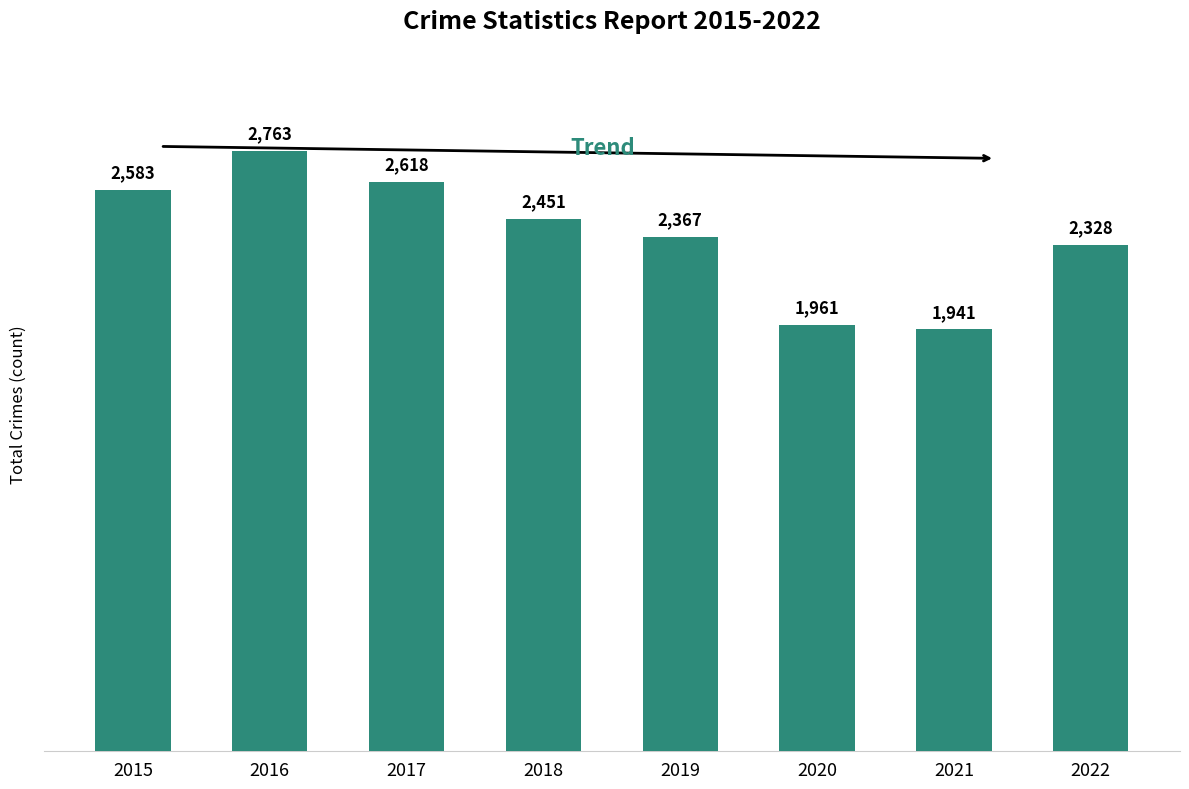

What is the change in value from 2017 to 2020?

-657